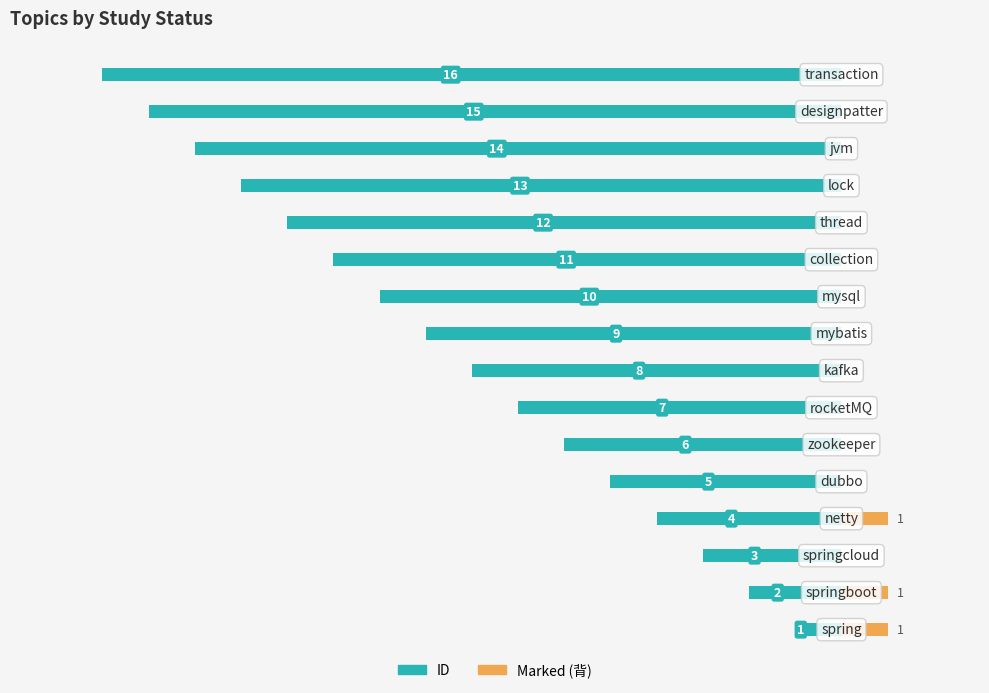

What is the difference between the second highest and minimum values in the Marked series?

1